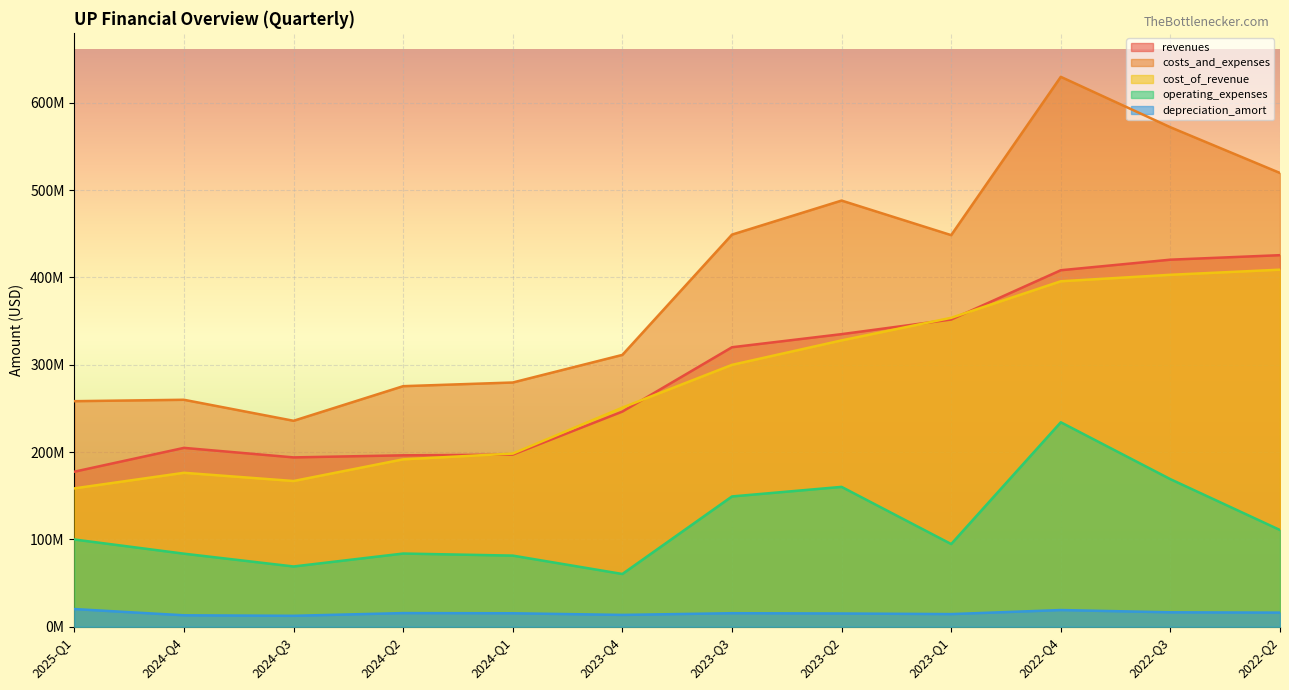

What is the difference between the revenues values at 2023-Q2 and 2024-Q3?

141159000